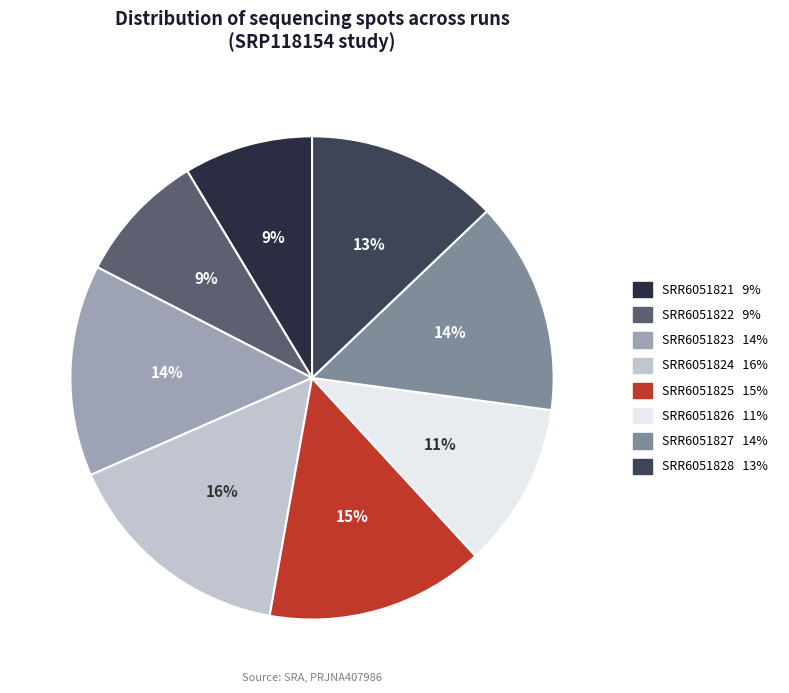

Is there a majority slice in this chart?

No